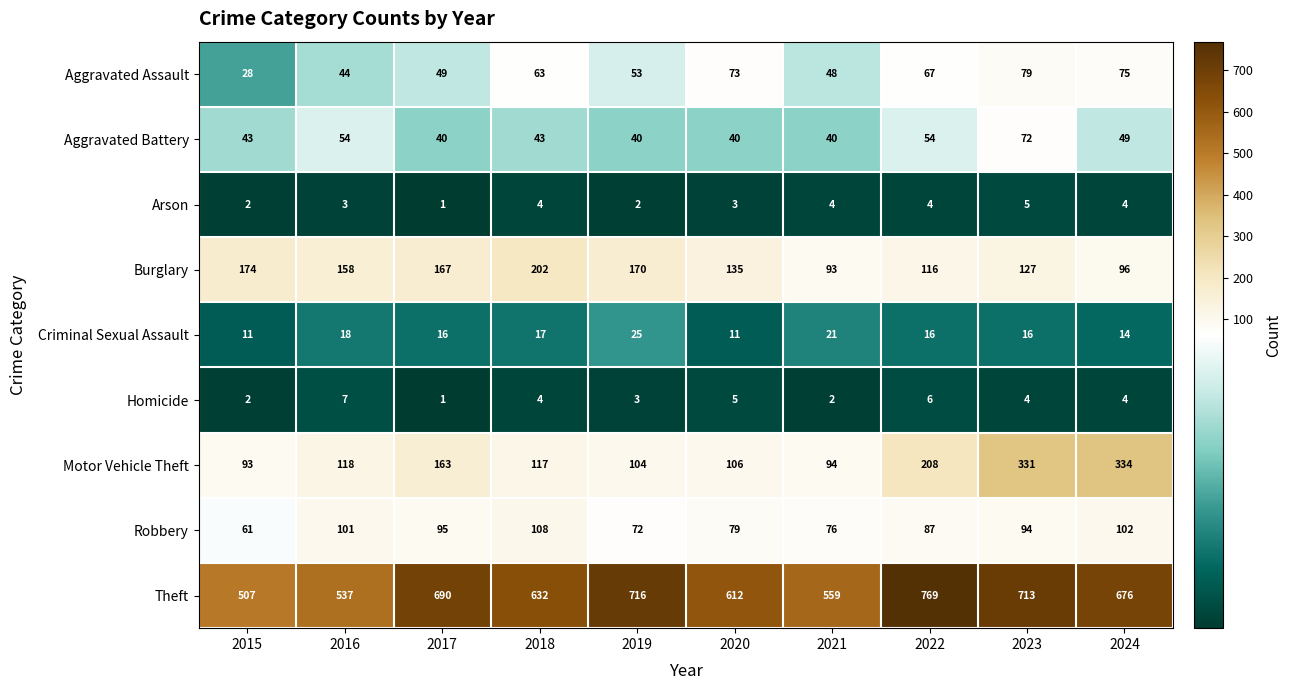

Which series changed the most between 2018 and 2021?

Burglary